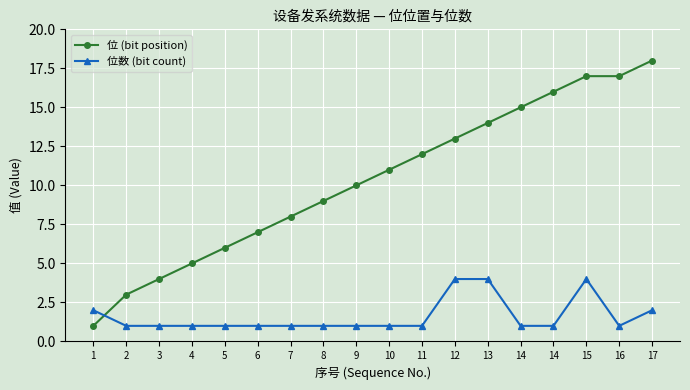

What are all the series names shown in the legend?

位 (bit position), 位数 (bit count)